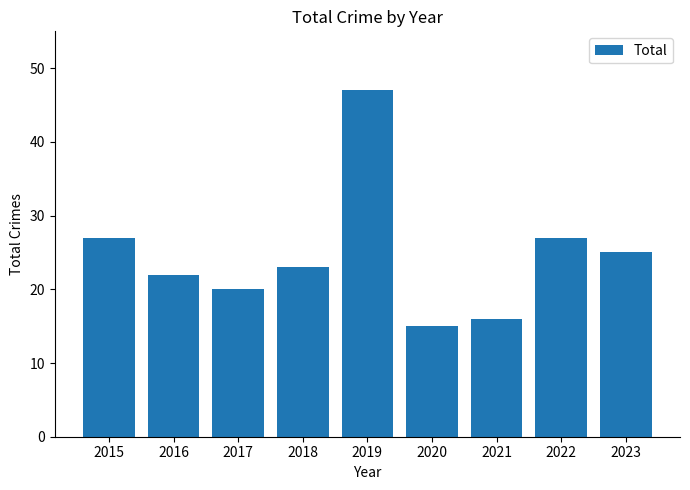

Does the chart contain any negative values?

No